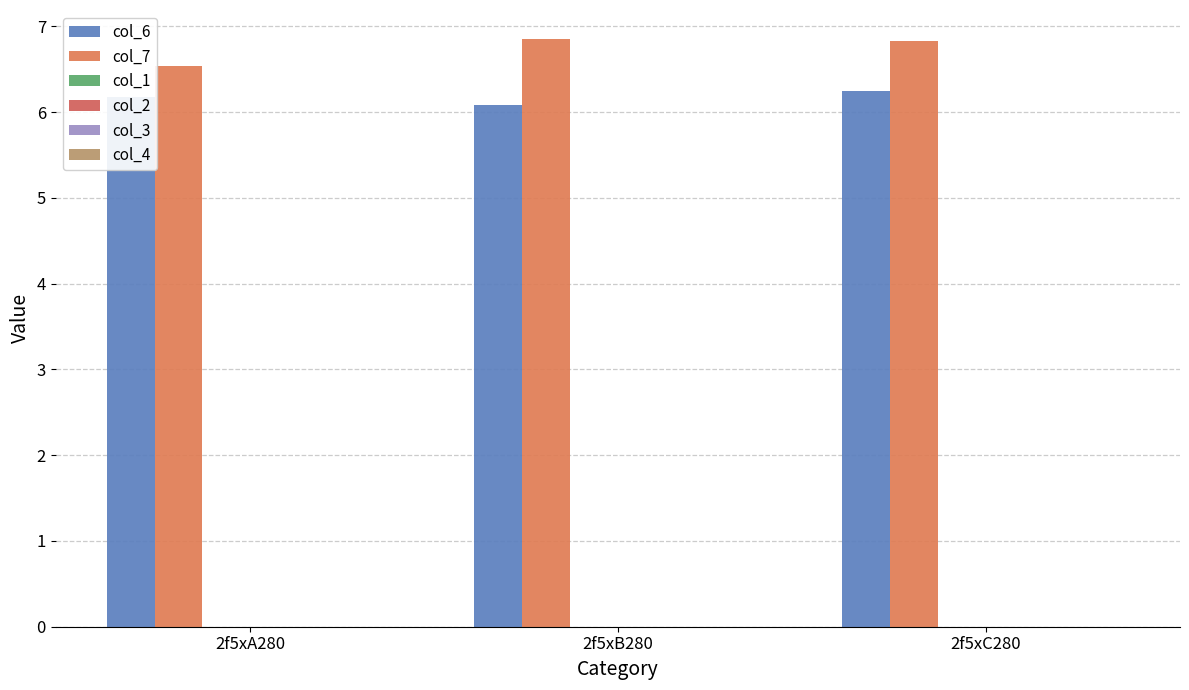

How many distinct data groups are displayed?

2